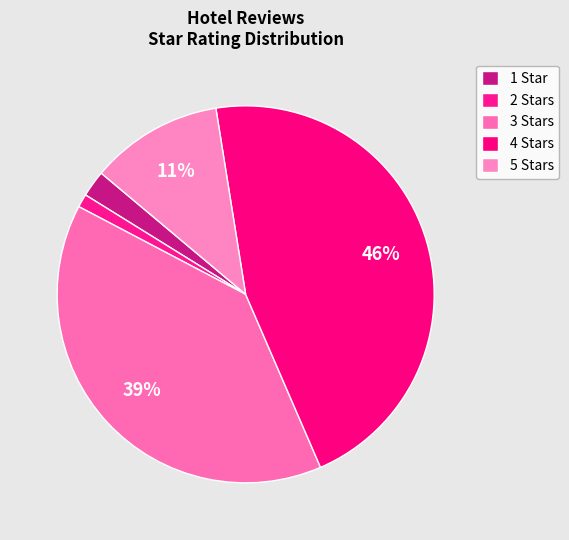

How many slices are in this pie chart?

5